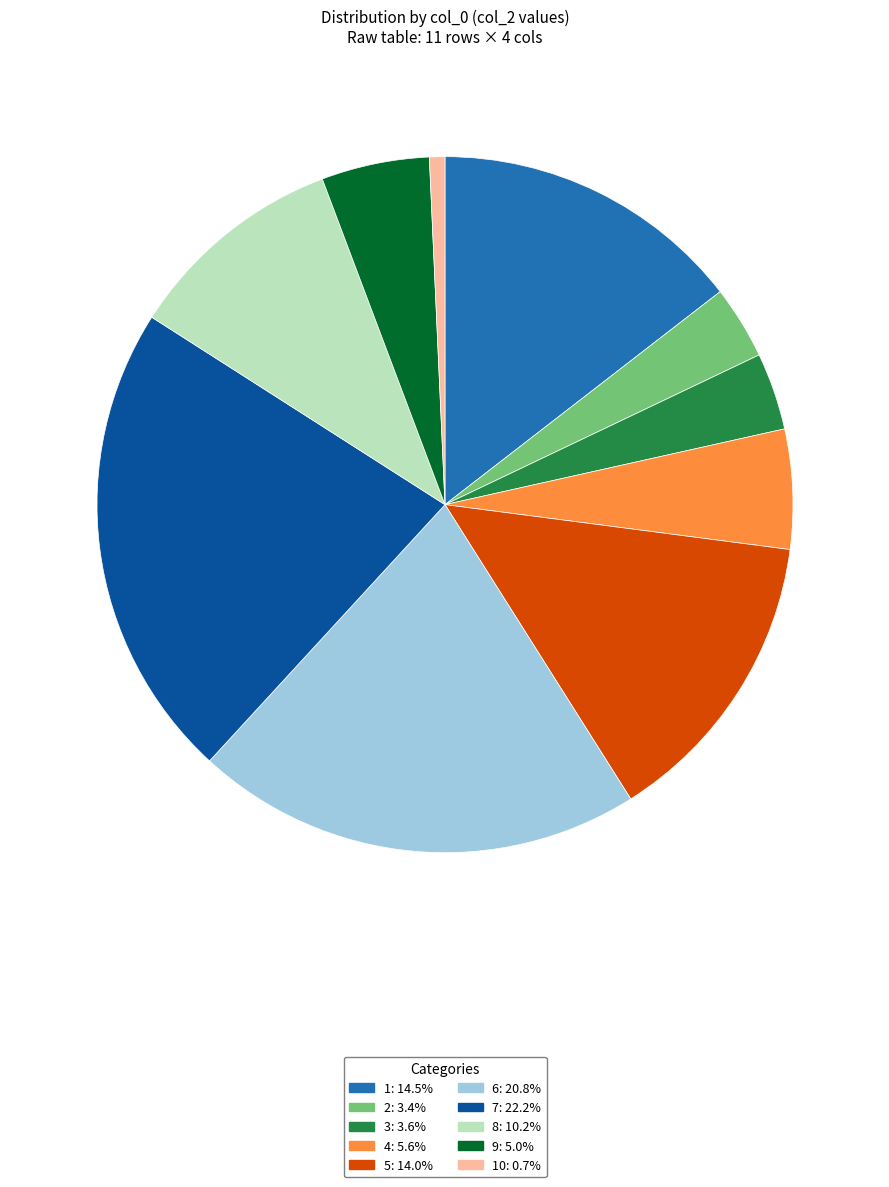

Is there a majority slice in this chart?

No